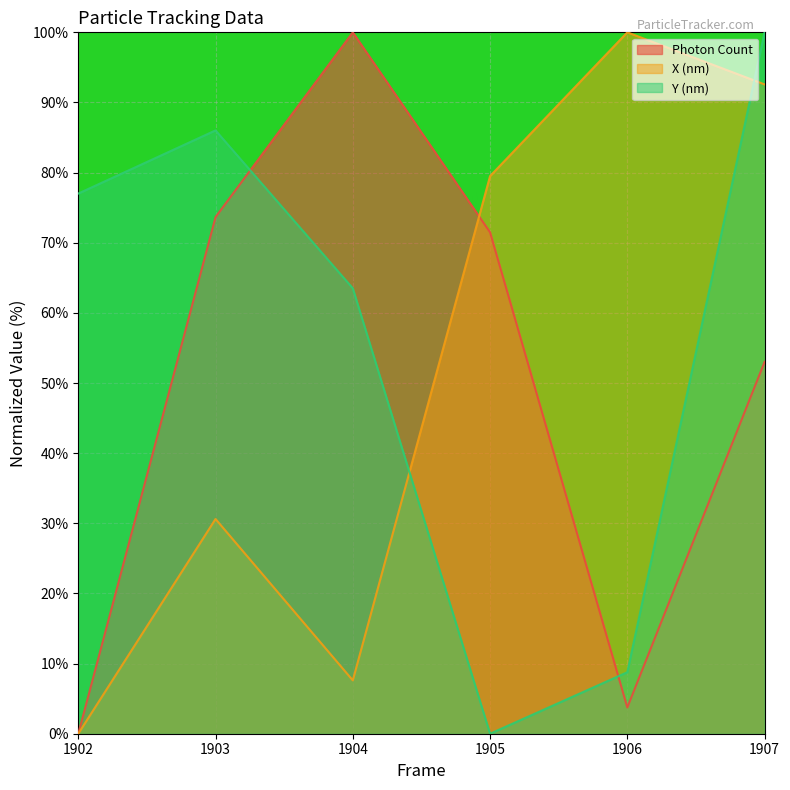

How many lines are shown in the chart?

3